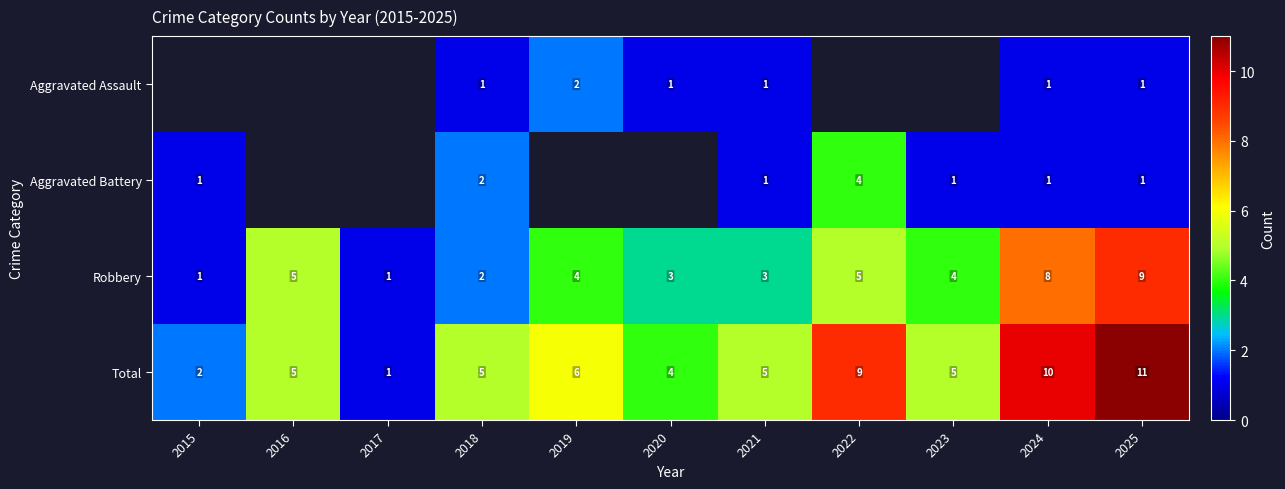

Is it true that Aggravated Assault equals 2 at 2018?

False